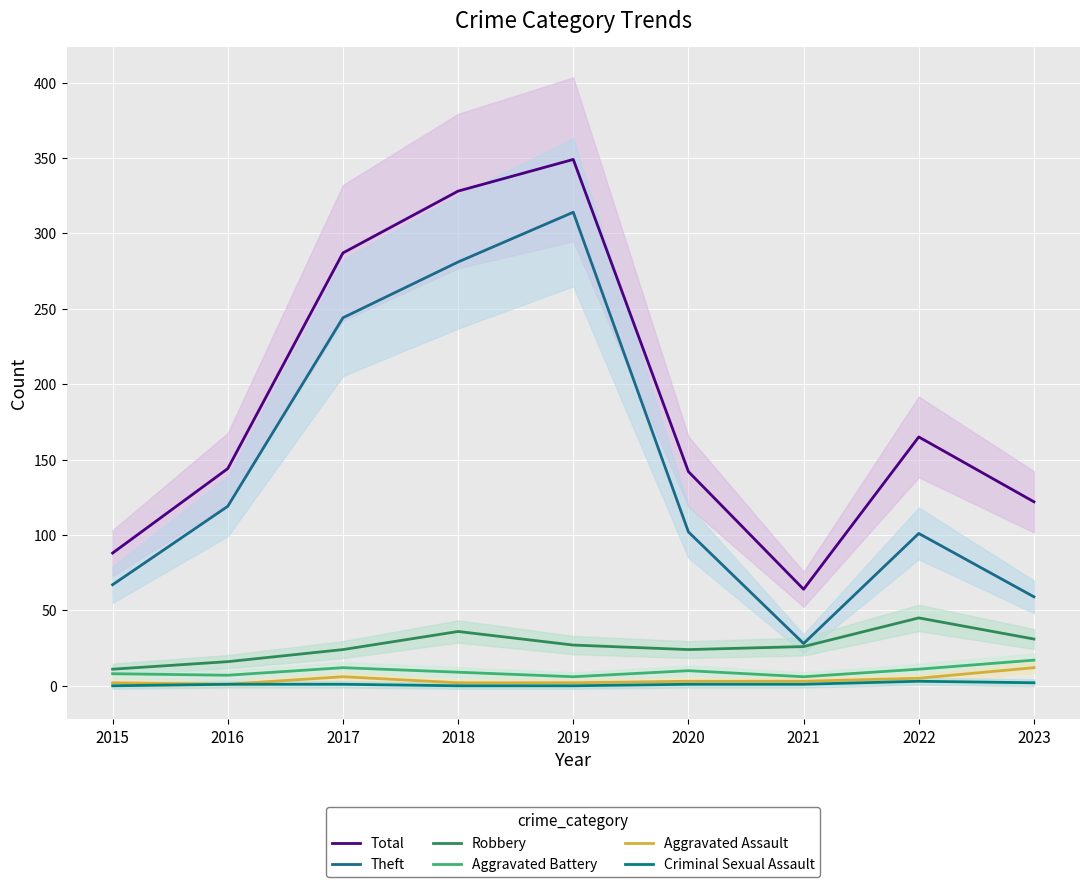

Is the value of Criminal Sexual Assault at 2023 greater than the value of Aggravated Assault at 2015?

No